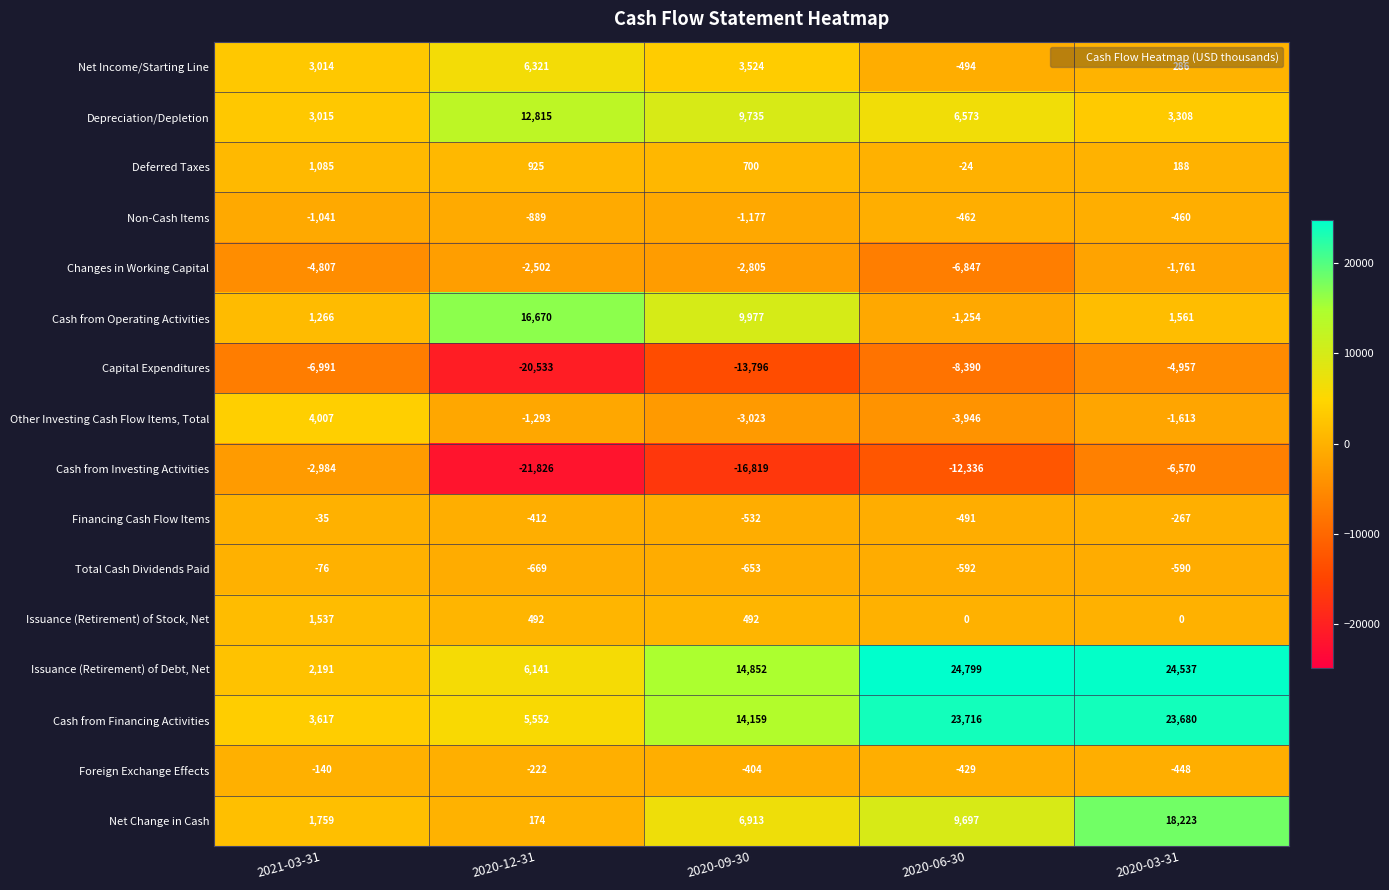

Between 2020-12-31 and 2020-06-30, which series saw the biggest shift?

Issuance (Retirement) of Debt, Net